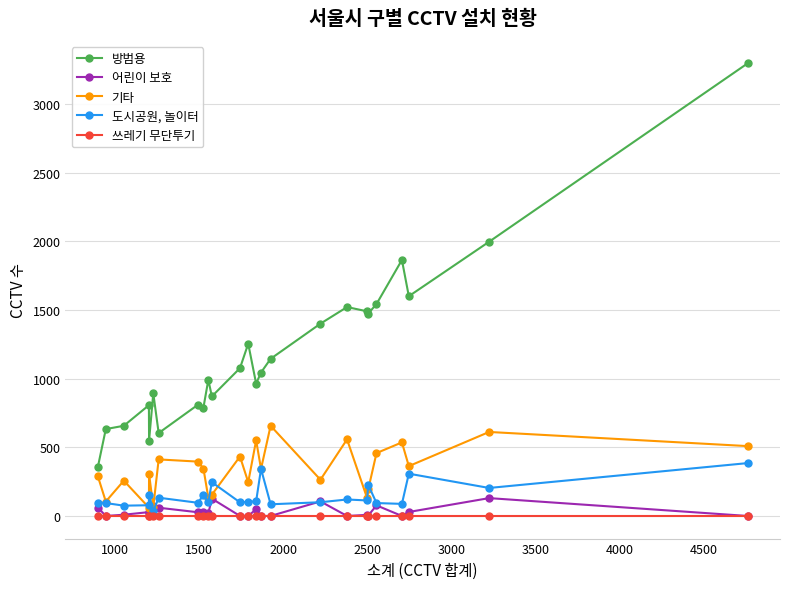

Rank the series by their maximum value, from lowest to highest.

쓰레기 무단투기, 어린이 보호, 도시공원, 놀이터, 기타, 방범용